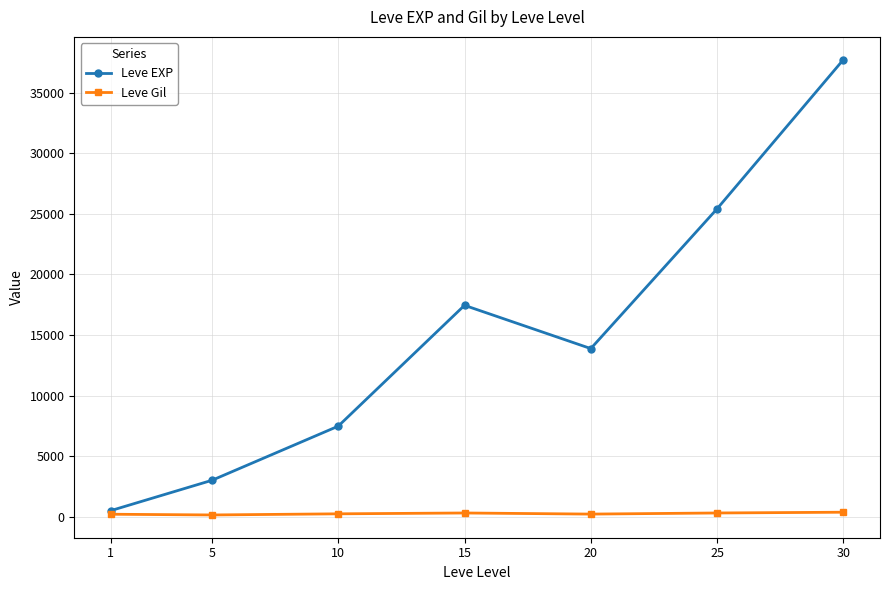

What is the highest value of the Leve EXP series?

37715.0